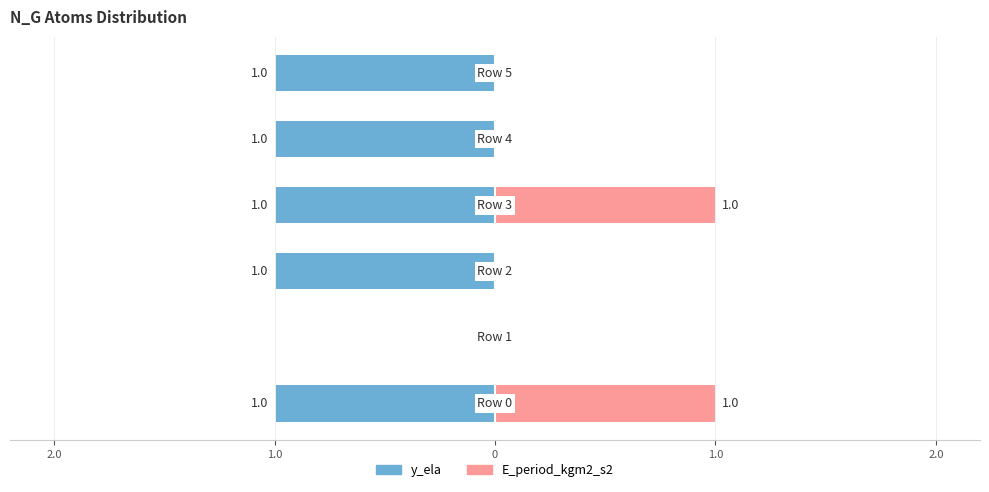

What is the sum of all E_period_kgm2_s2 values?

2